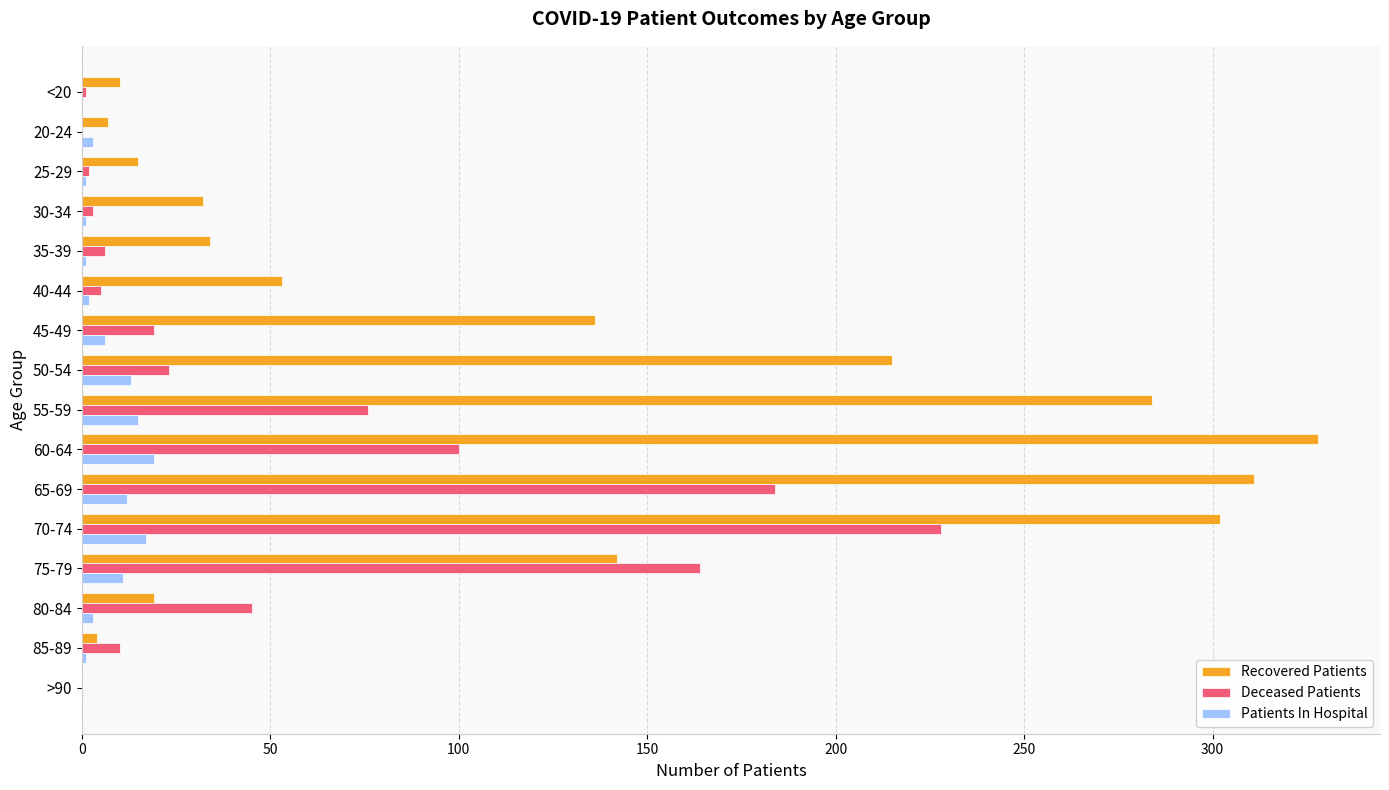

What is the average value of the Recovered Patients series?

118